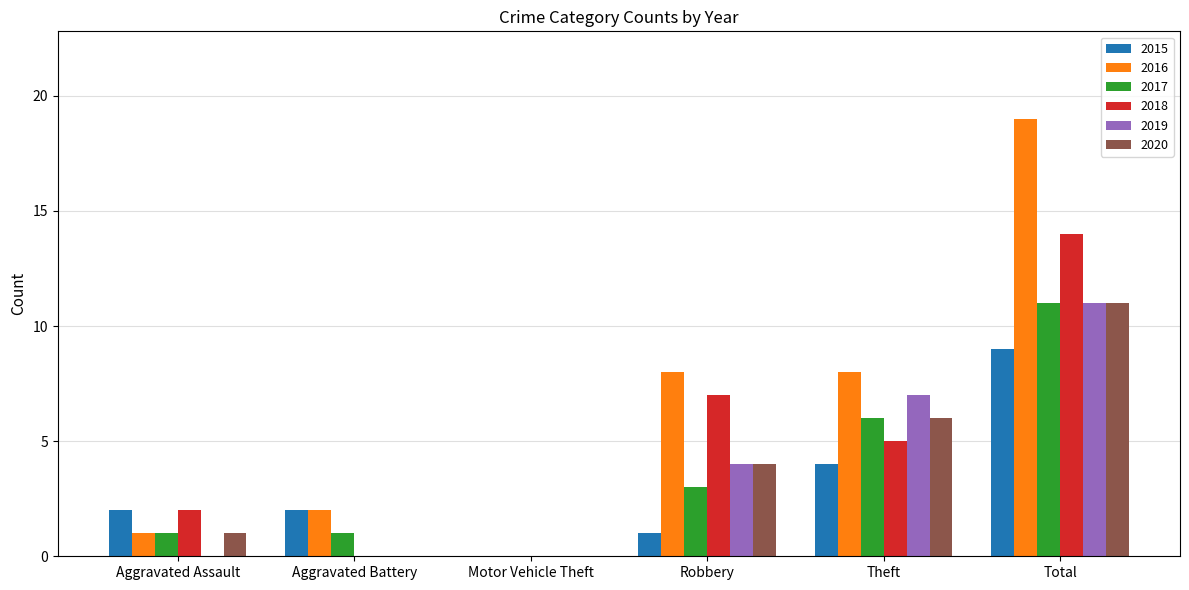

Which series changed the most between Aggravated Battery and Theft?

2019